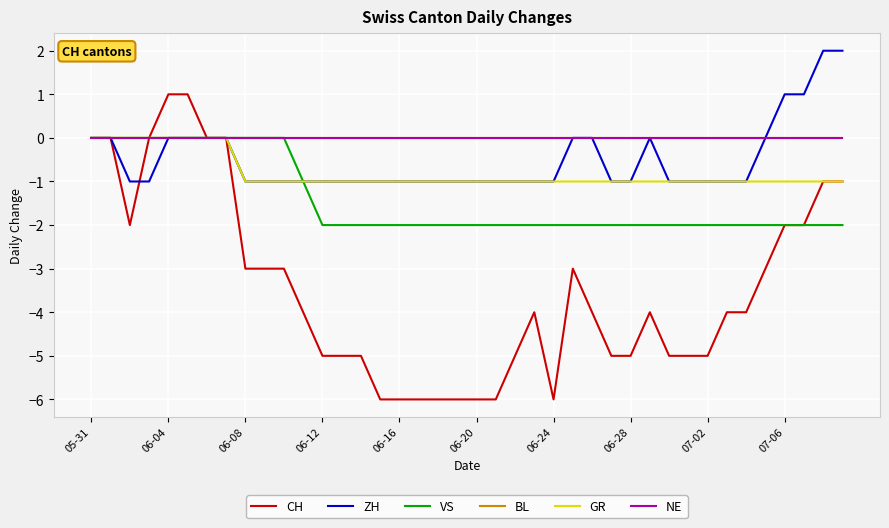

Which series has the largest range (max minus min)?

CH